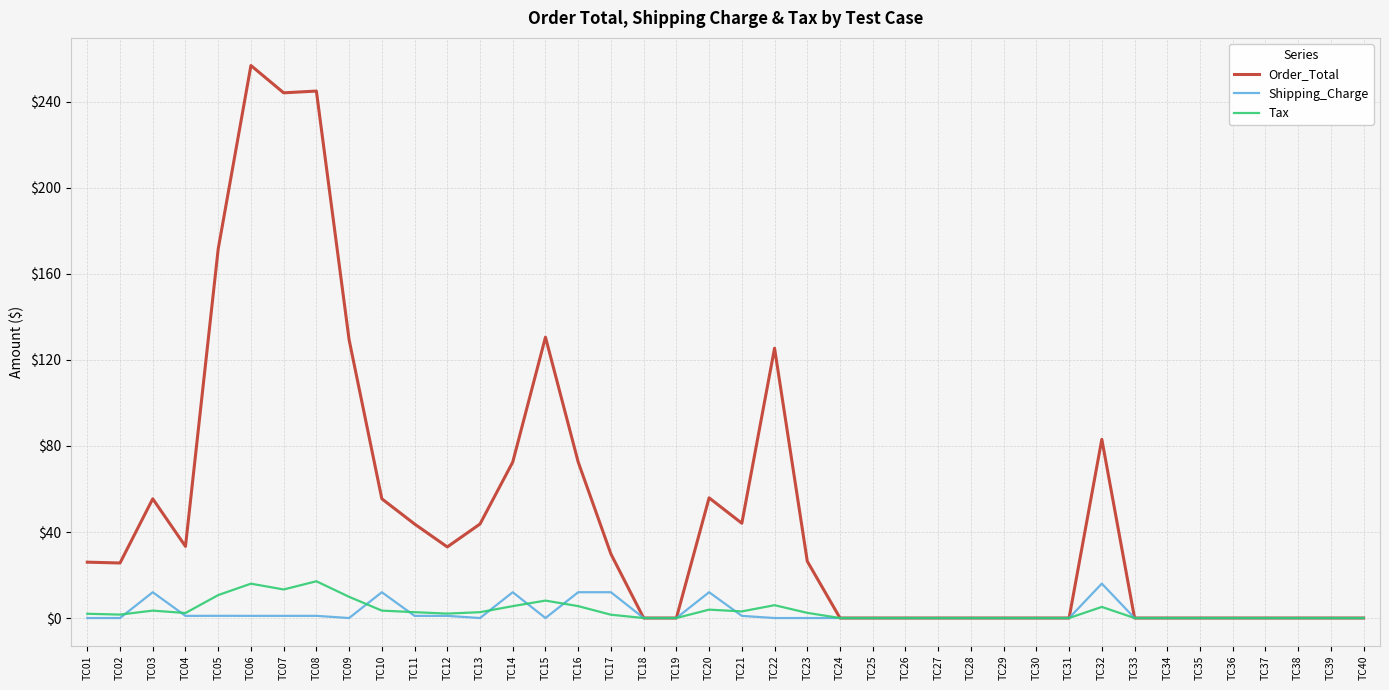

What is the average value of the Order_Total series?

50.1